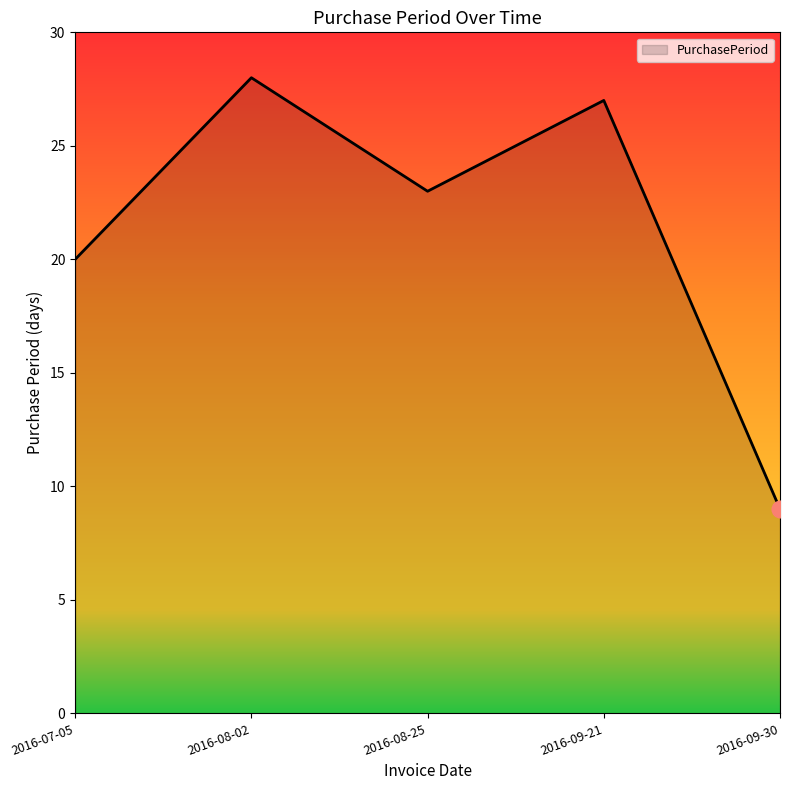

Where does the data first go above 23?

2016-08-02